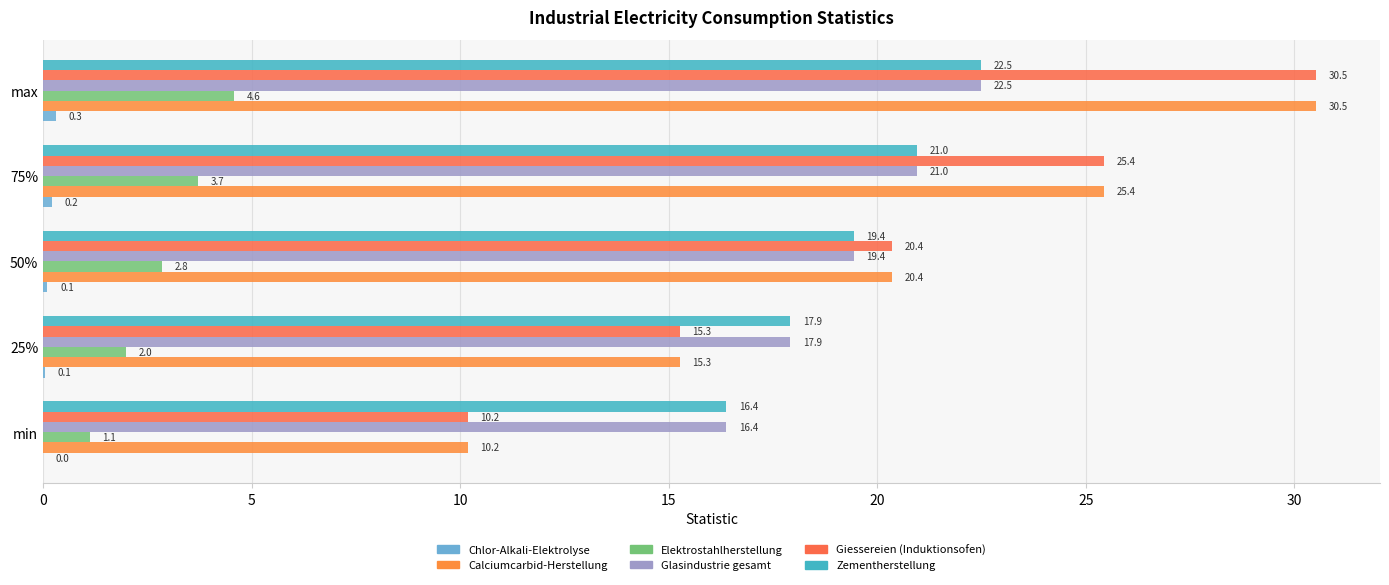

Count the number of categories in the chart.

5